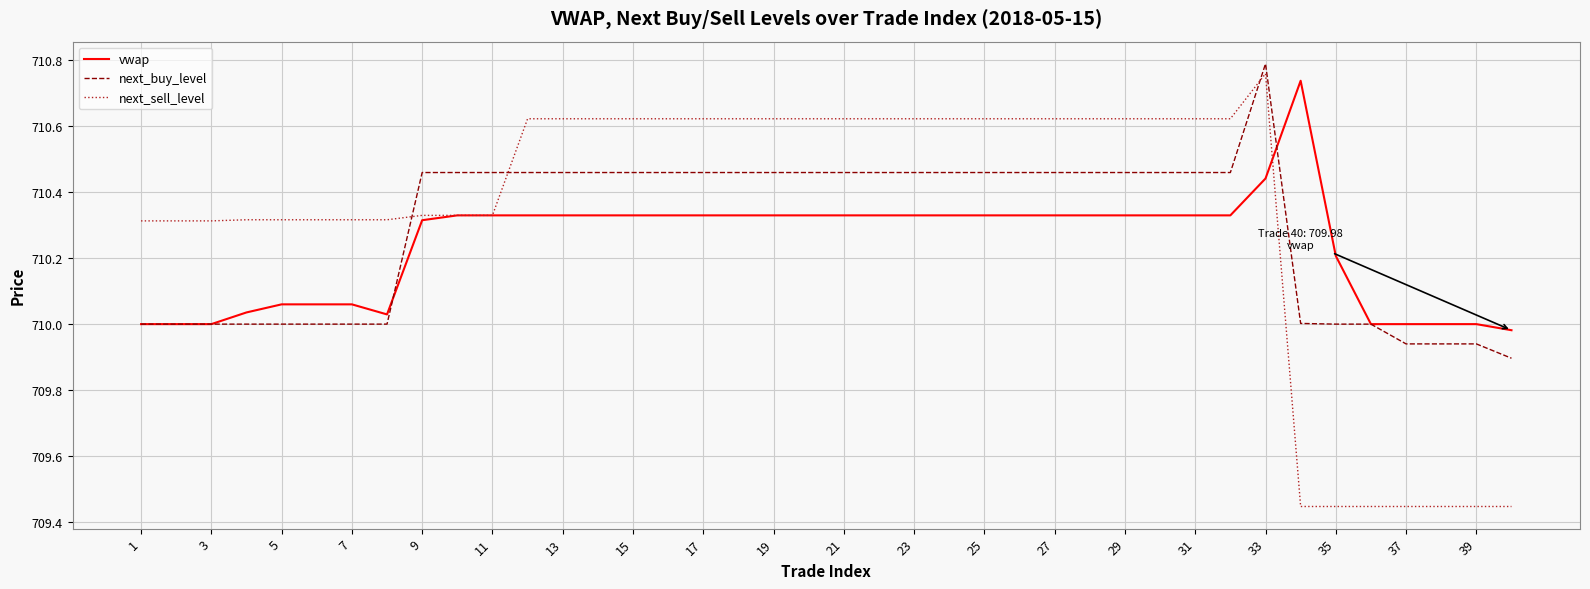

Which series has the largest range (max minus min)?

next_sell_level